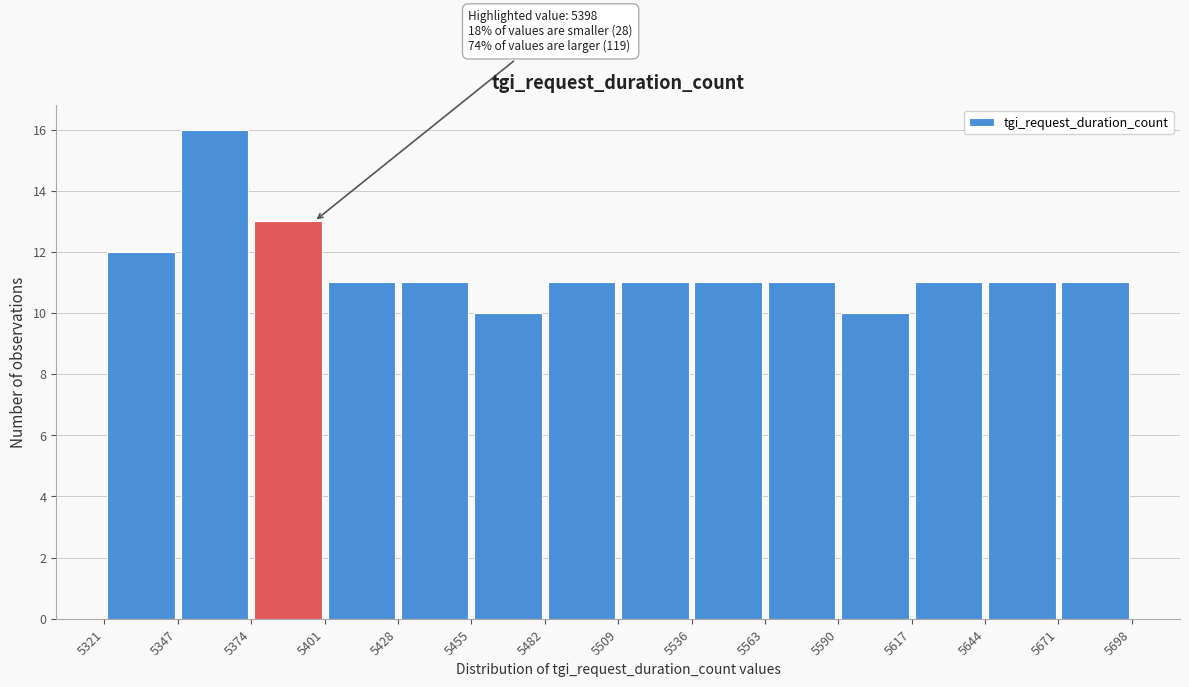

Which range on the x-axis has the tallest bar?

5347 to 5374